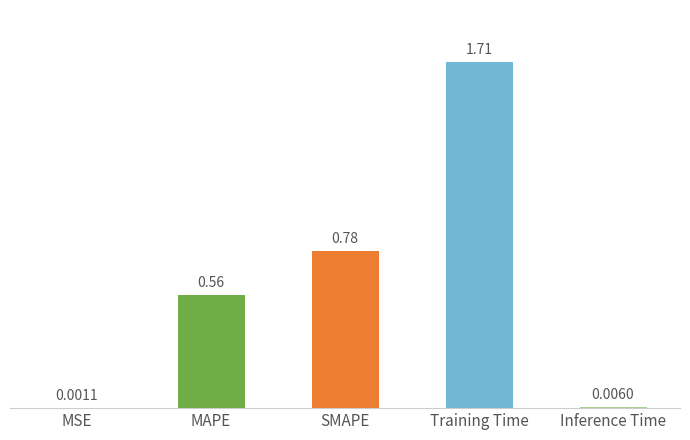

At which category does the chart reach its peak across all series?

Training Time